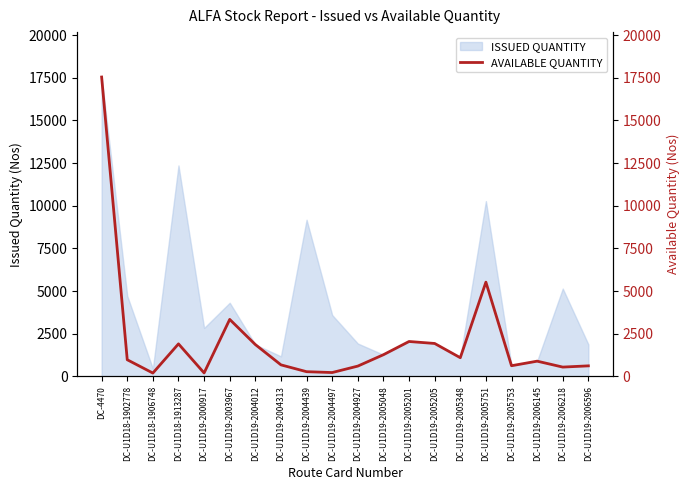

What is the value of the 17th point from the left?

630